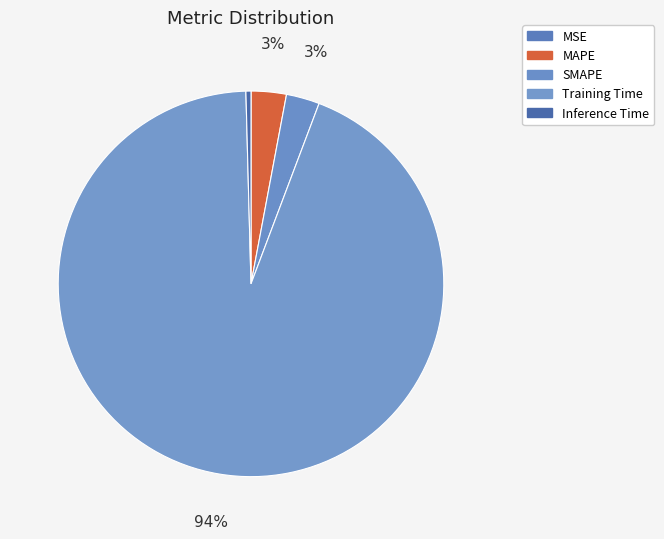

Between SMAPE and MAPE, which is larger?

MAPE